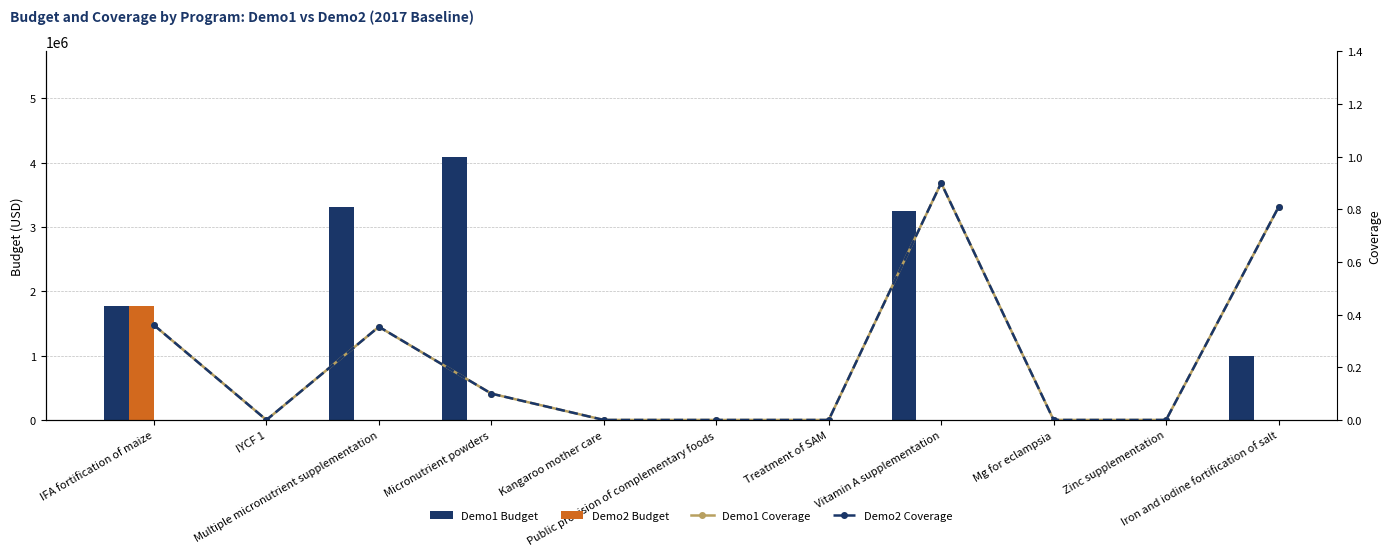

What is the greatest value displayed?

4095441.9